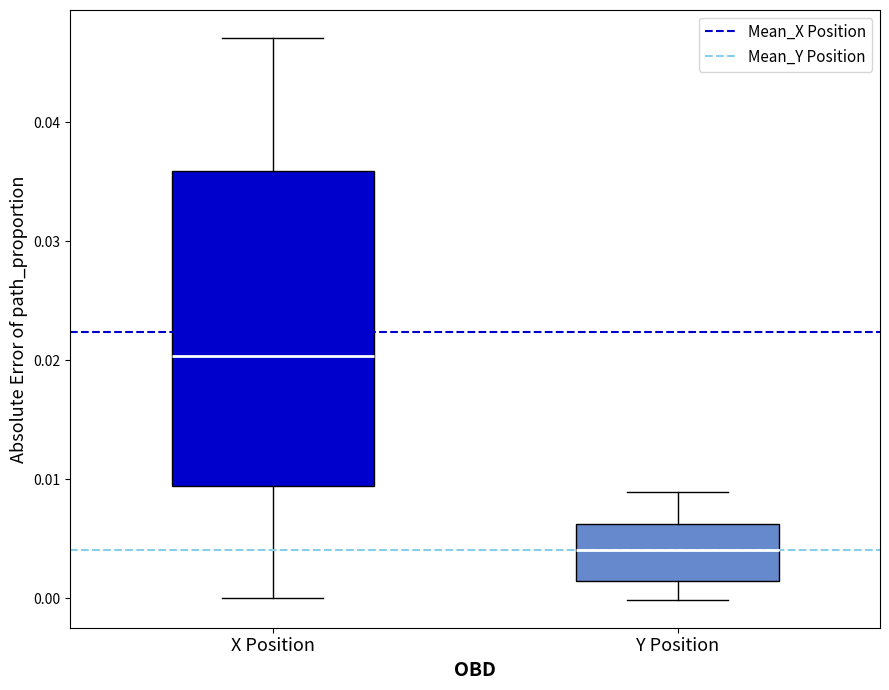

Reading left to right, transcribe this box plot: for each box, give where its median line is, the range the box spans, and where its two whiskers end, as read against the y-axis. The values are not printed on the chart, so give them approximately, as read against the axis.

X Position: median 0.020, box 0.009 to 0.036, whiskers 0.000 to 0.047
Y Position: median 0.004, box 0.001 to 0.006, whiskers 0.000 to 0.009